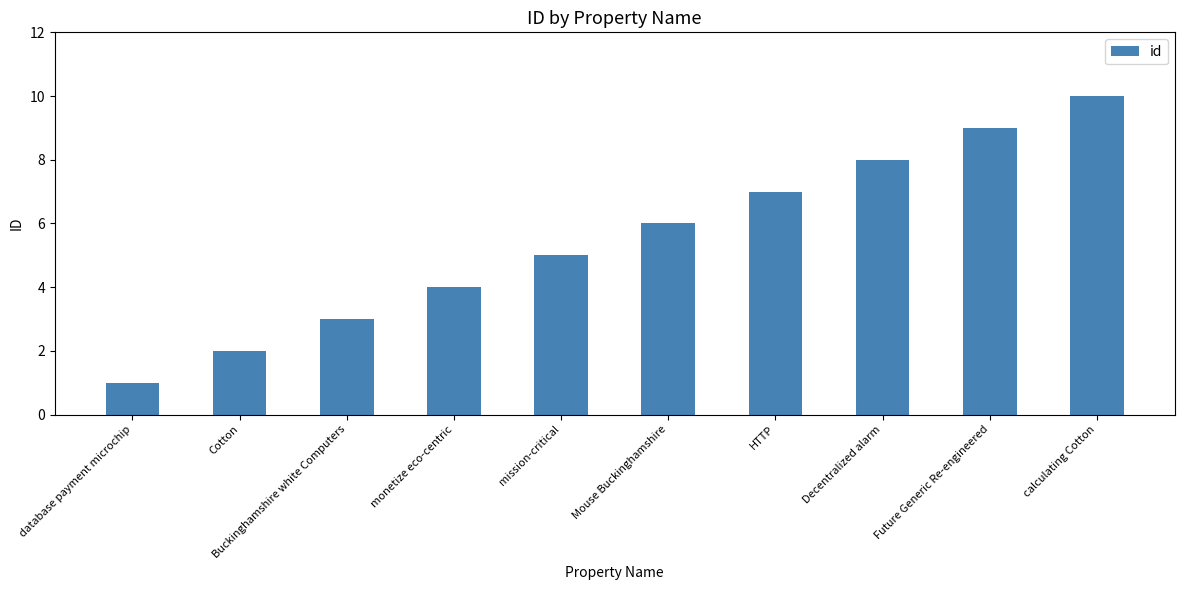

What is the value of the 2nd bar from the left?

2